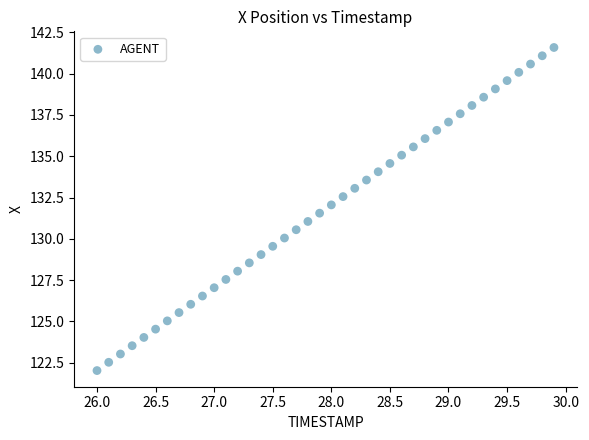

What is the range of Y values (max minus min)?

19.6